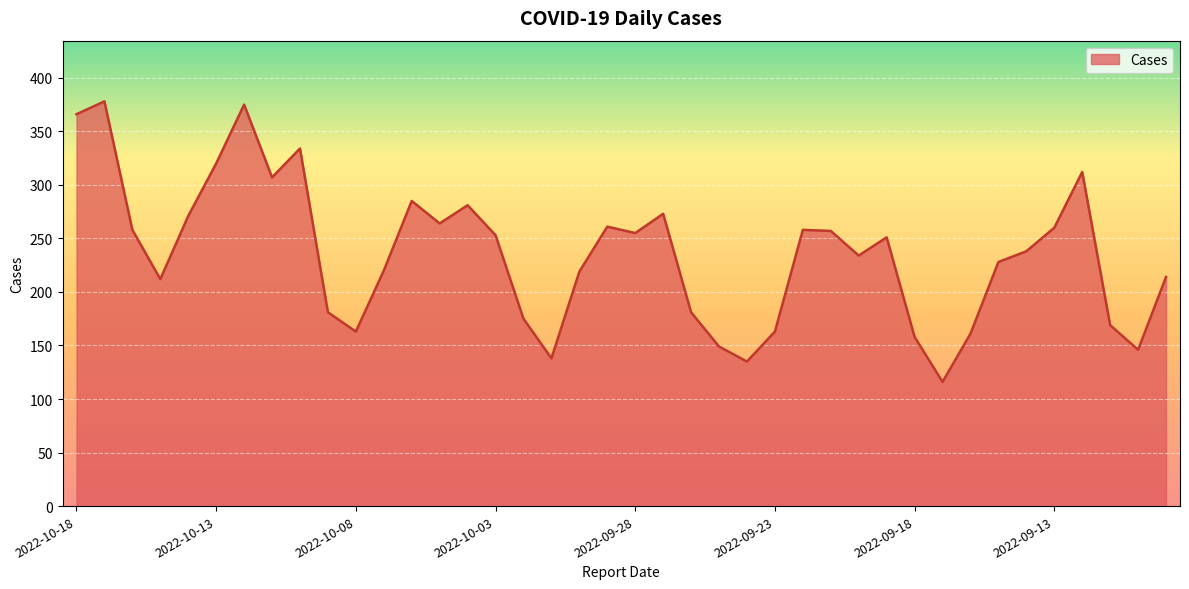

What is the minimum value shown in the chart?

116